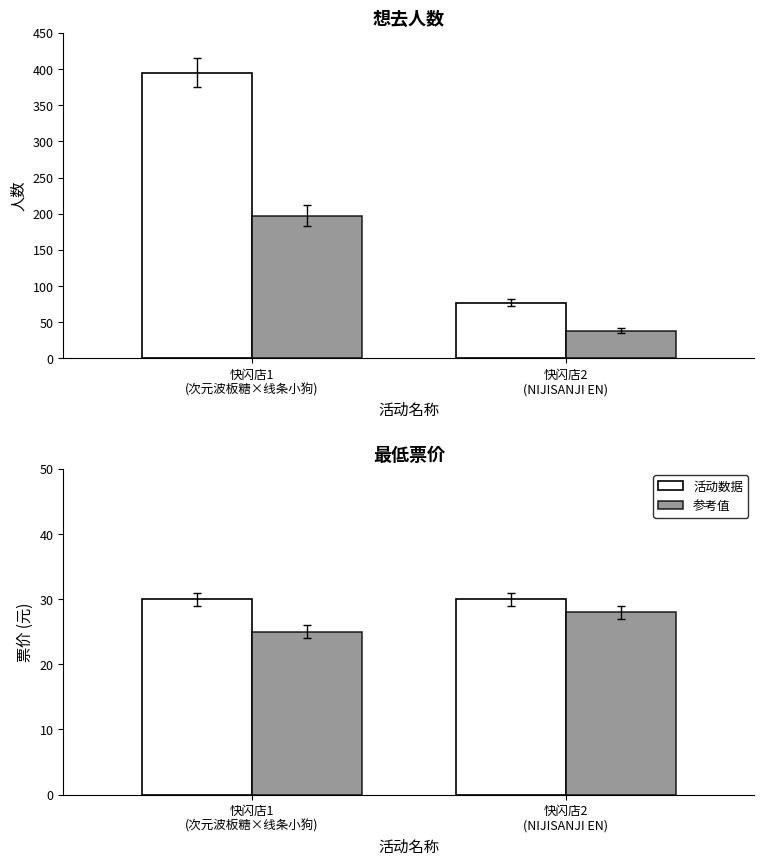

At how many categories does at least one series exceed 320?

1